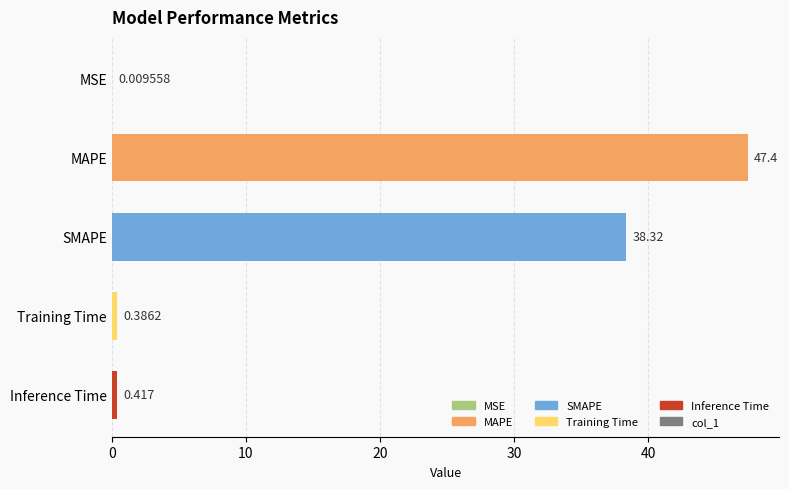

Where is the data nearest to the value 23?

SMAPE